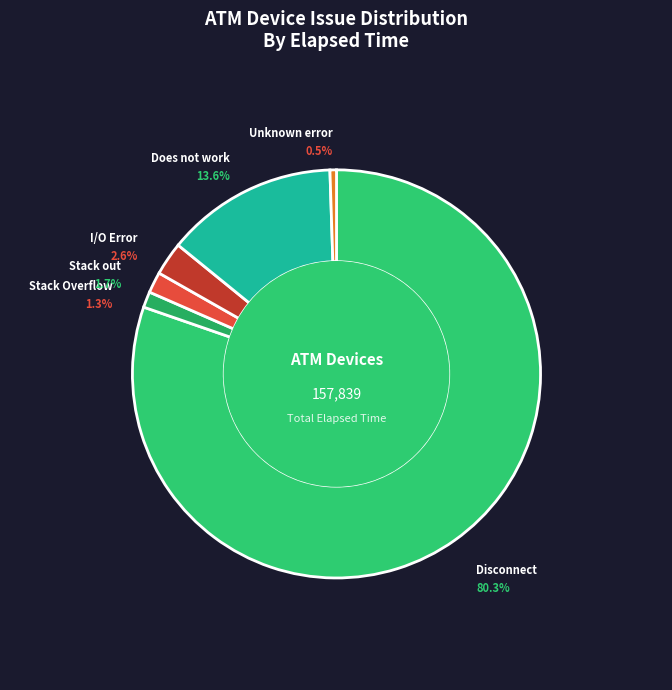

What is the largest slice in the pie chart?

Disconnect